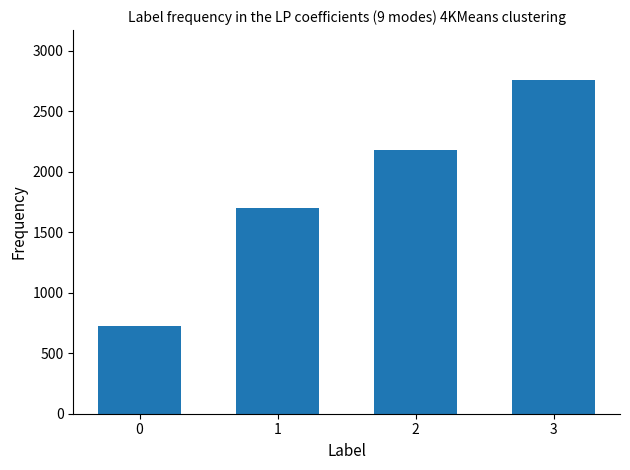

True or false: the data shows 729 at 0.

True